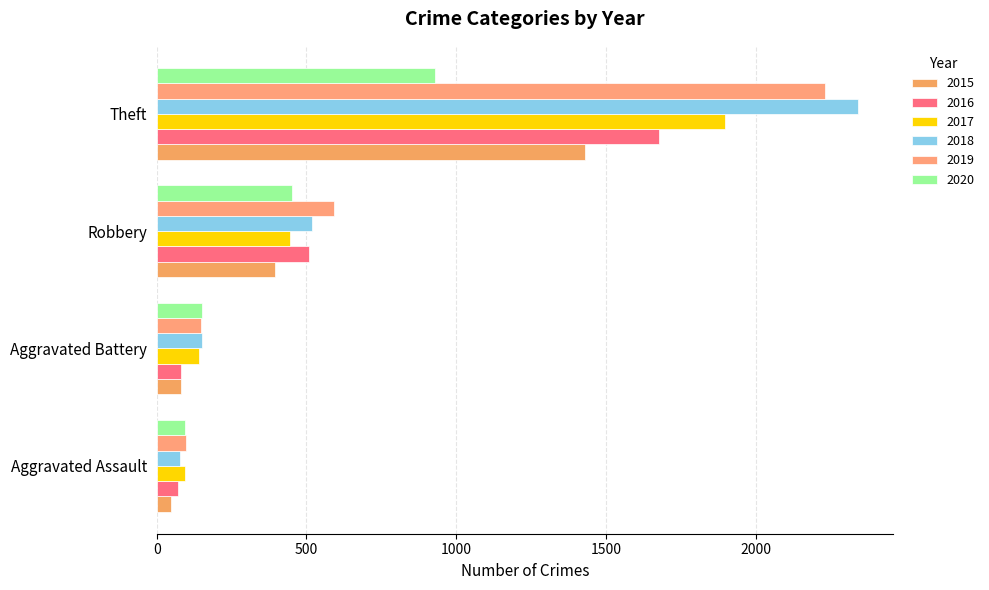

How many data points in 2016 are less than 510?

2